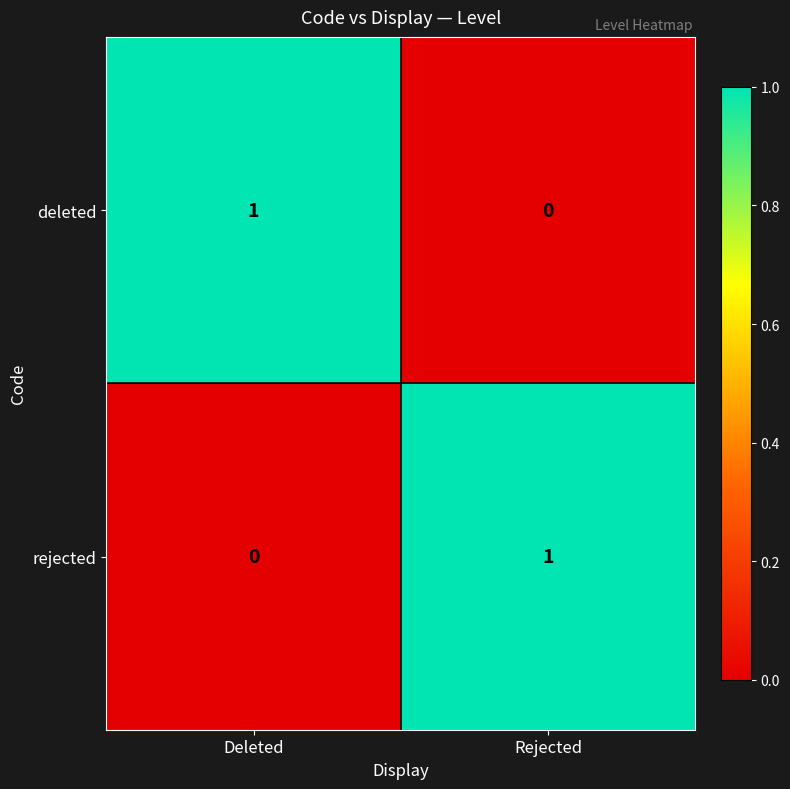

List the labels in order of deleted value, smallest first.

Rejected, Deleted